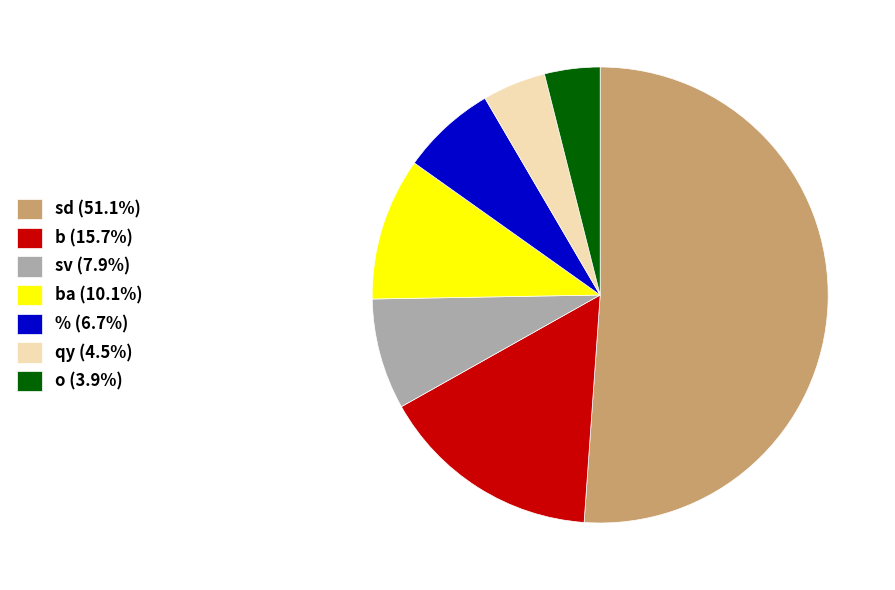

Does sd (51.1%) account for over 50% of the chart?

Yes